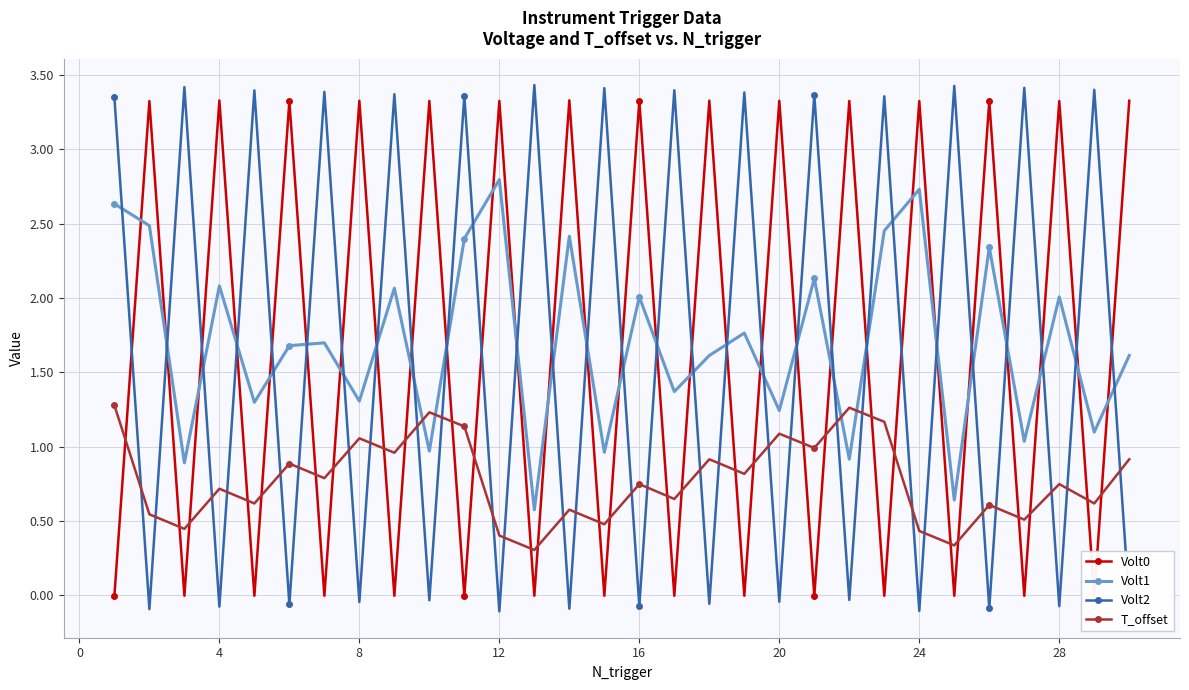

True or false: Volt1 and Volt2 cross at least once.

True